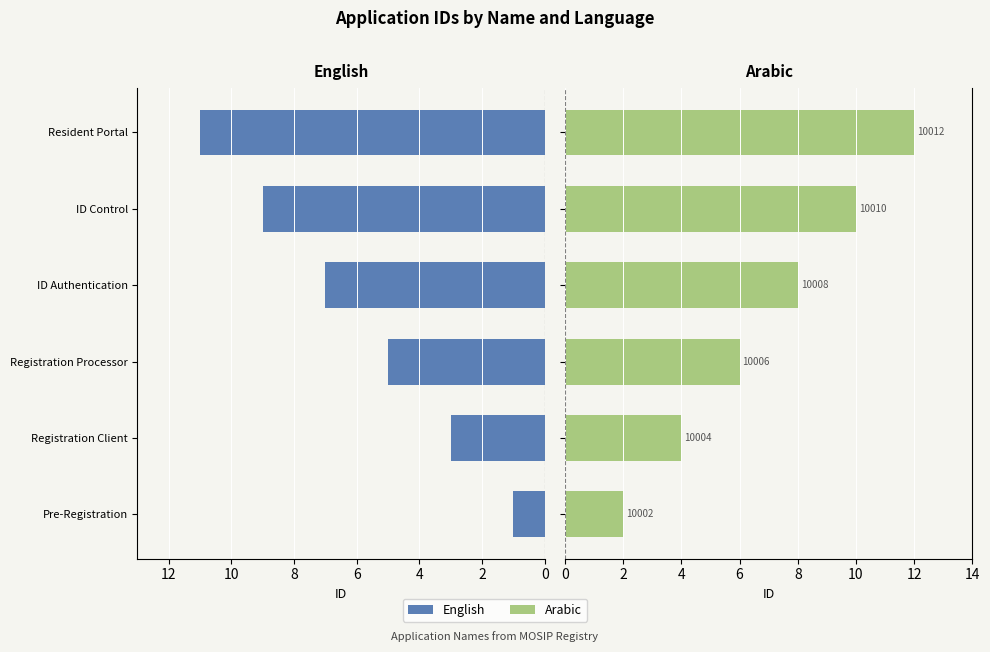

How many values in the English series exceed 7?

2